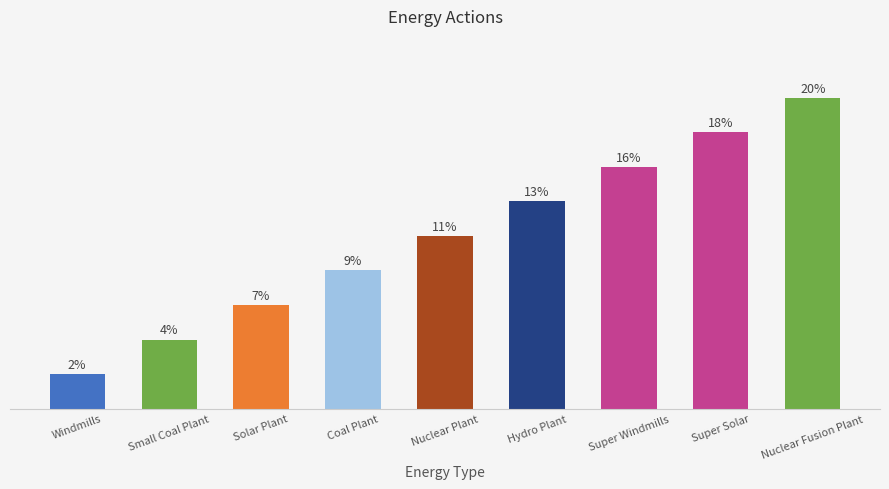

Does the chart contain any negative values?

No